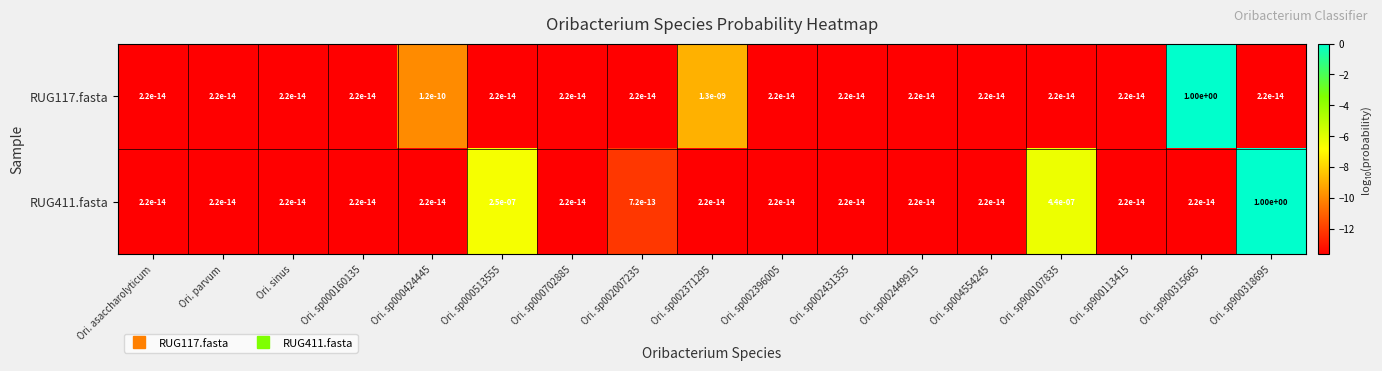

True or false: RUG411.fasta has a value of 0.0 at Ori. sp004554245.

True